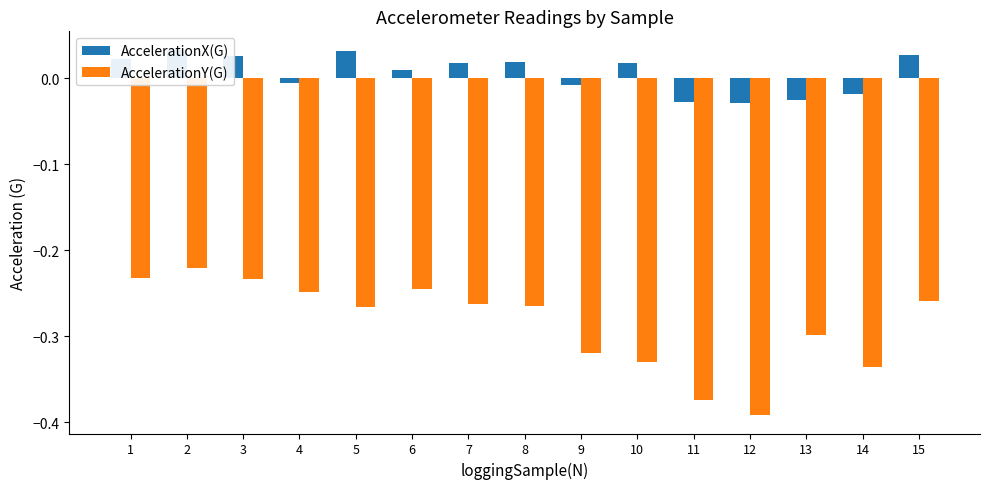

List the series in order of their overall mean, highest first.

AccelerationX(G), AccelerationY(G)